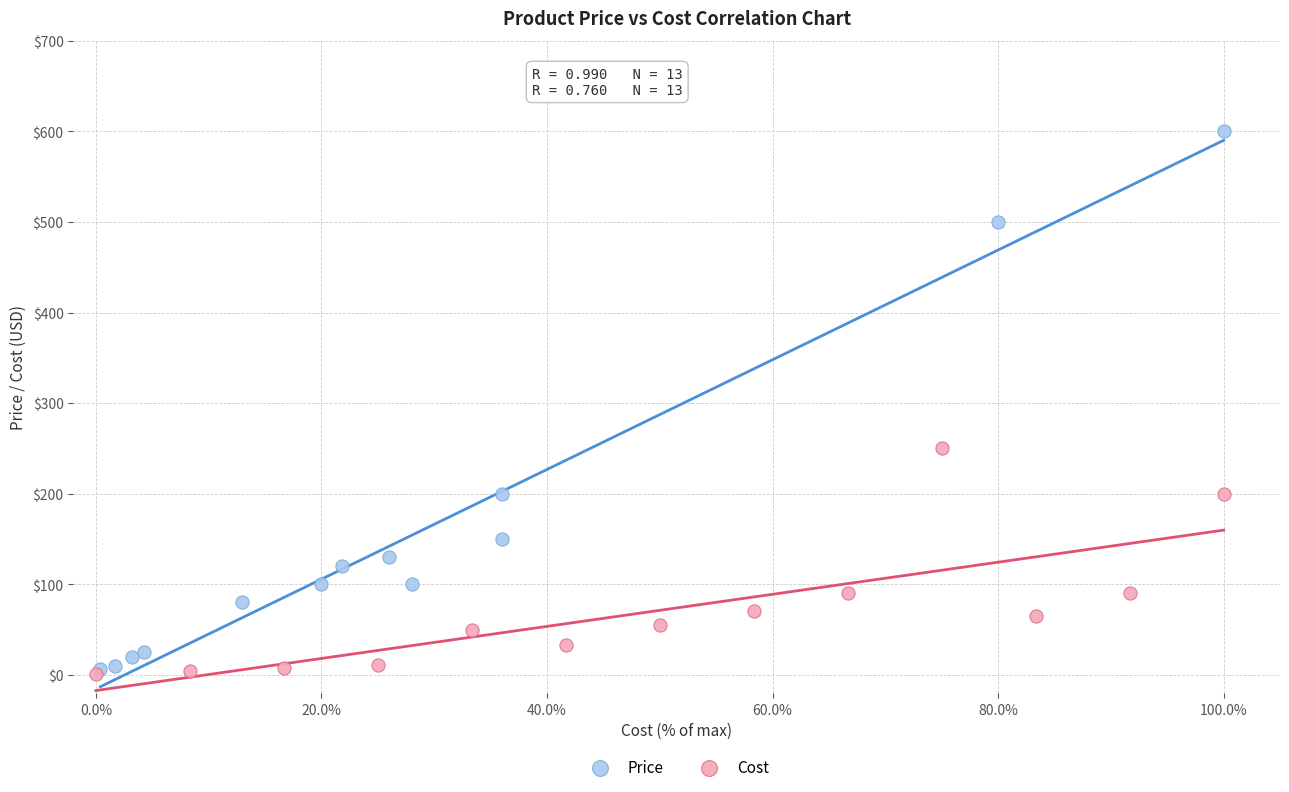

Which series contains the highest Y value?

Price